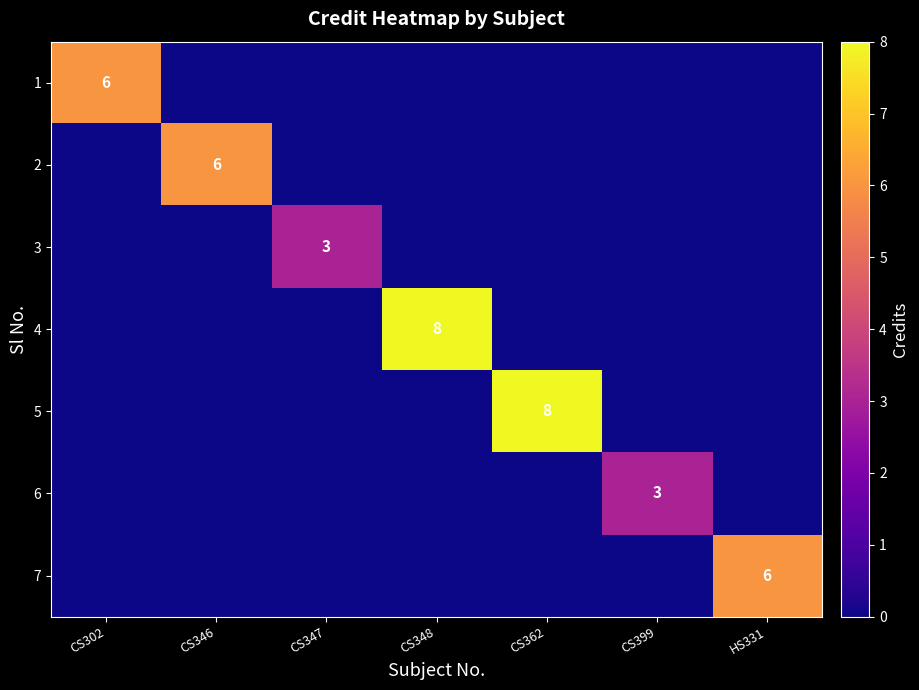

What is the greatest value displayed?

8